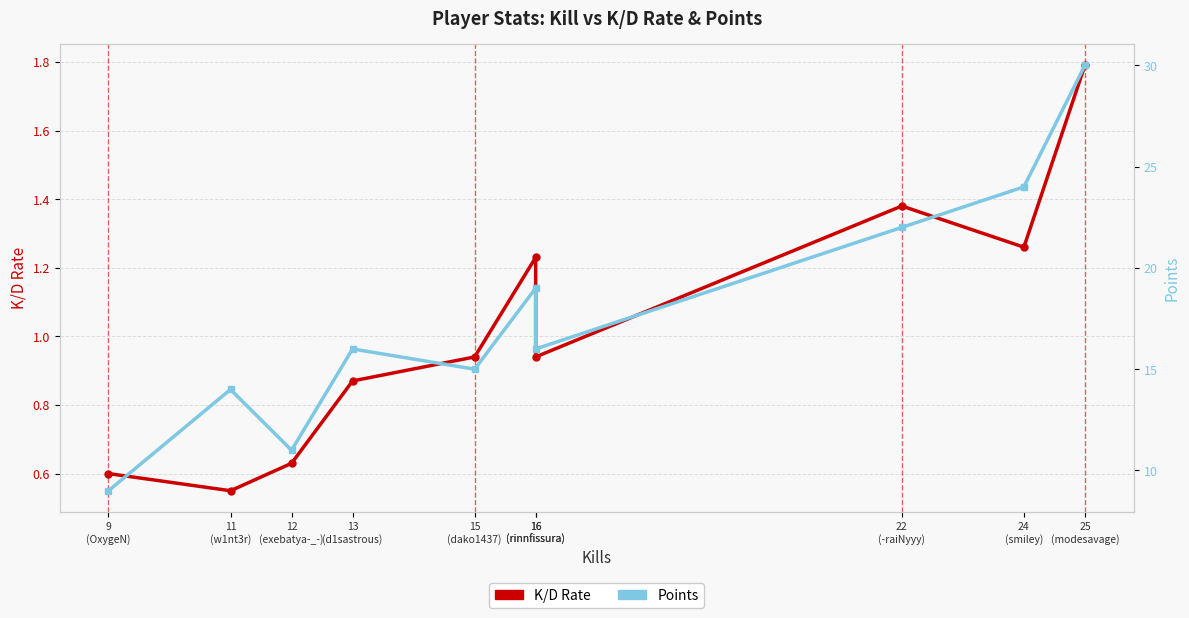

What is the label of the 8th point from the right?

12
(exebatya-_-)